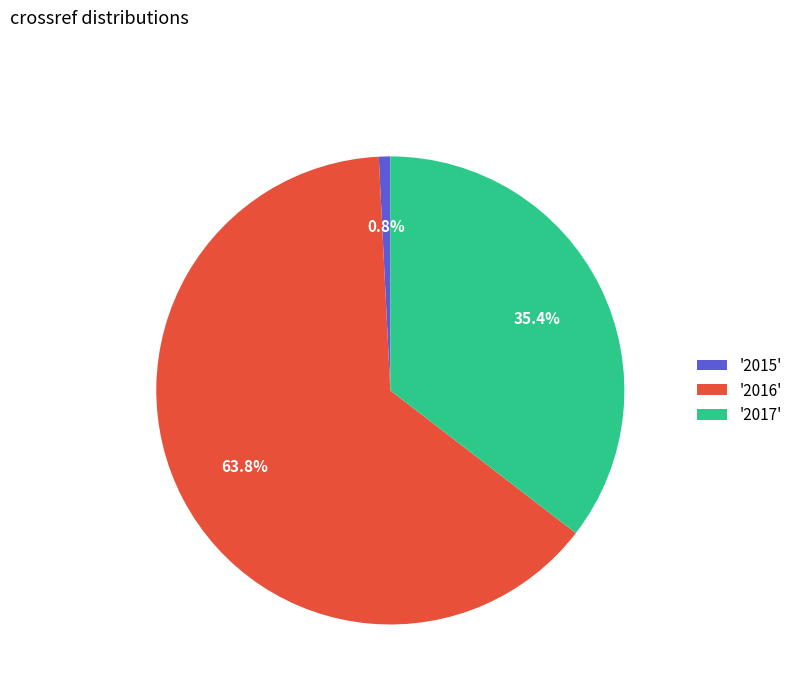

Rank the categories by value from highest to lowest.

'2016', '2017', '2015'